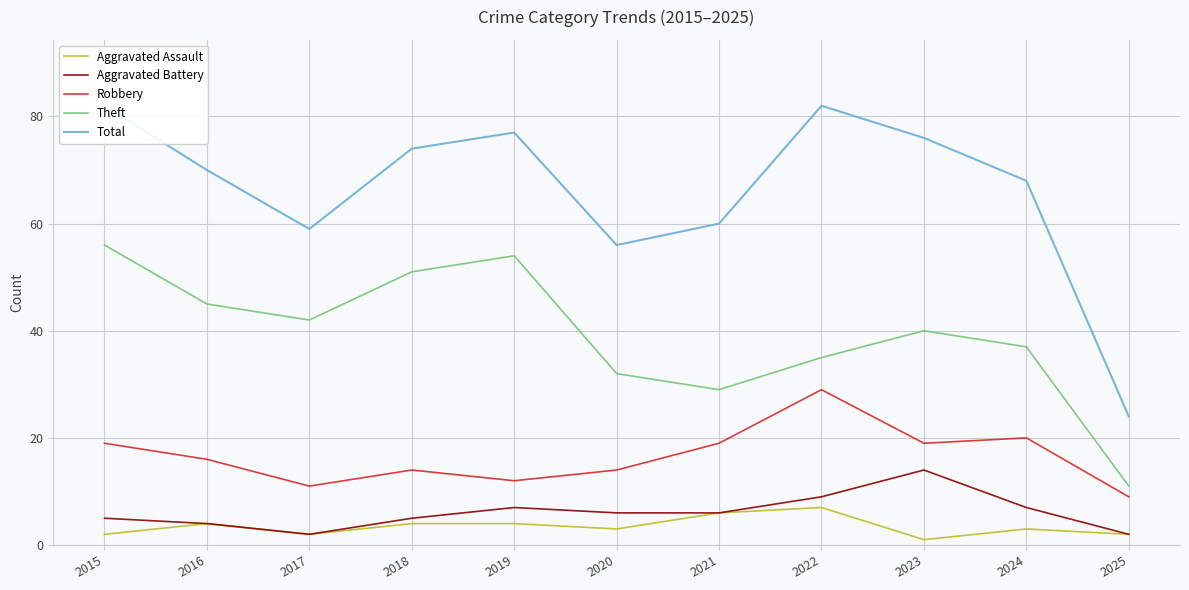

Is the value of Total at 2023 greater than the value of Aggravated Battery at 2018?

Yes